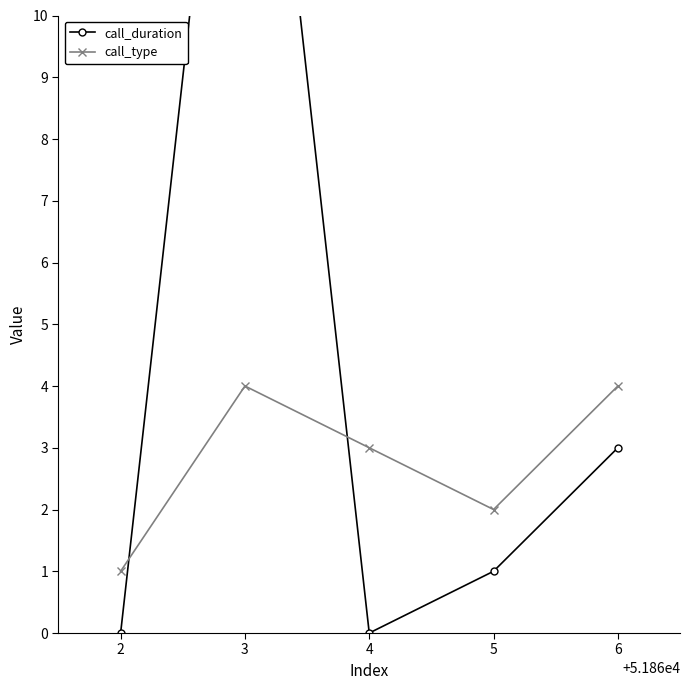

How many data points does each series have?

5